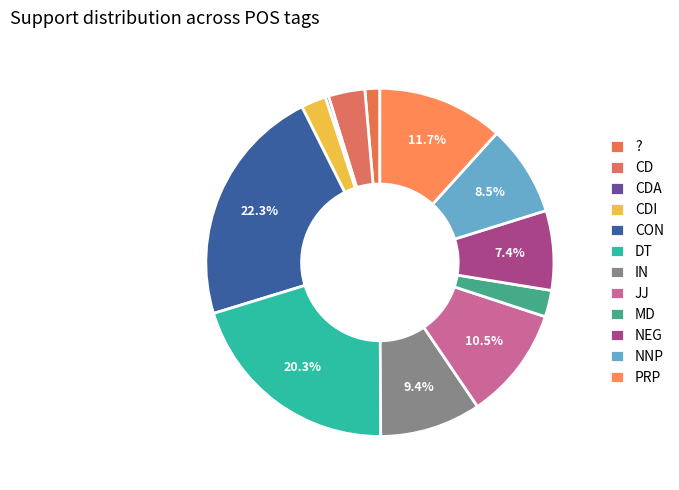

What percentage is the MD slice, to the nearest percent?

2%